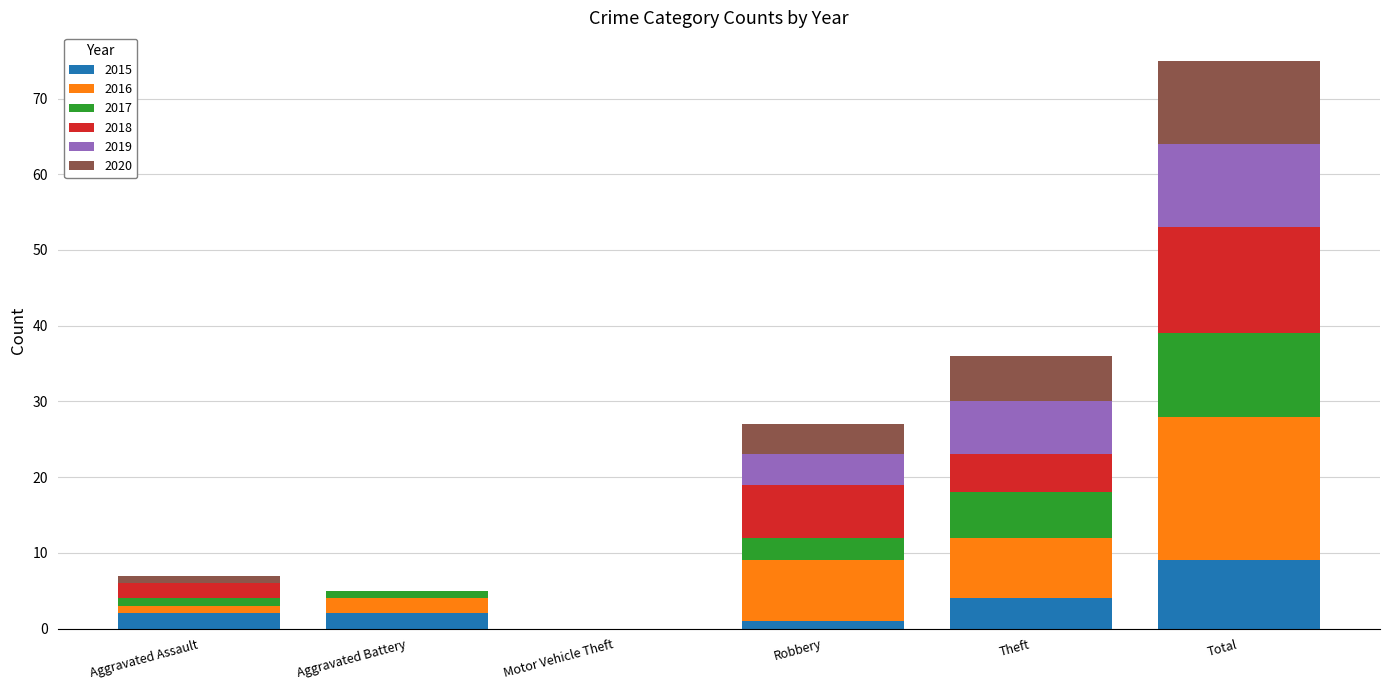

Is it true that 2015 equals 9 at Total?

True